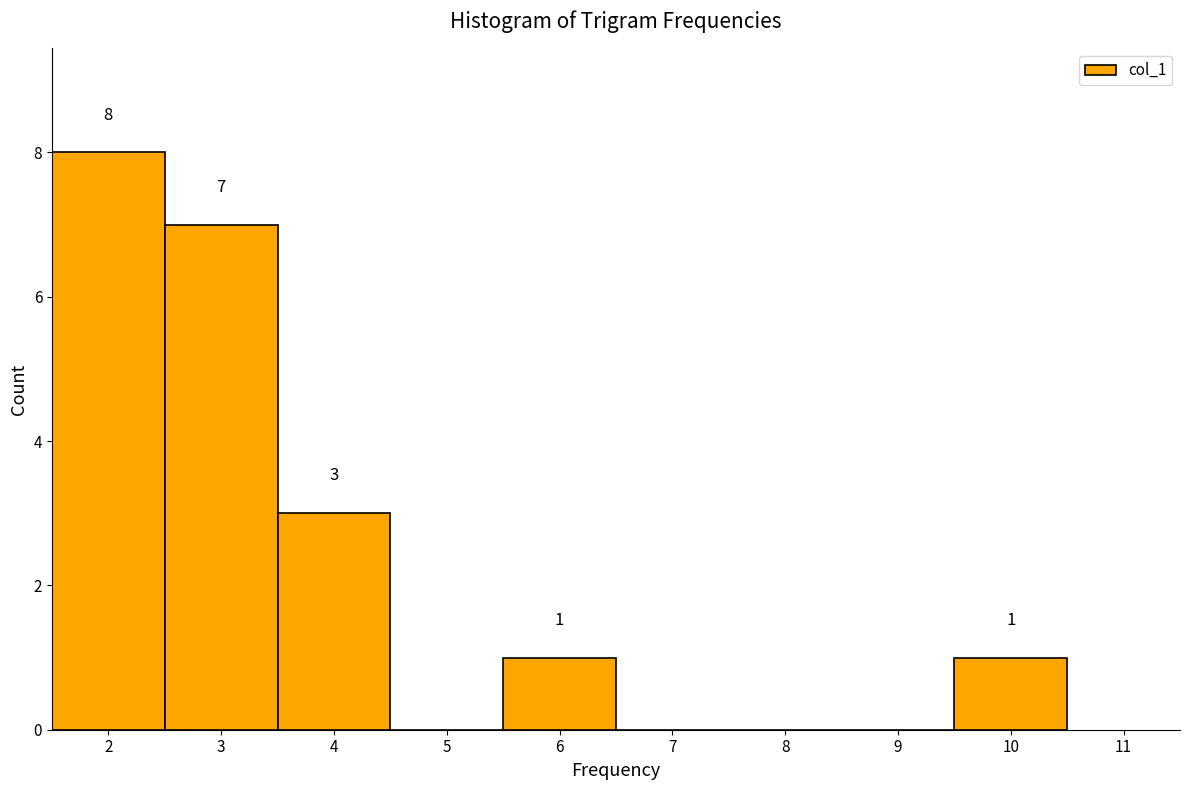

Which range on the x-axis has the tallest bar?

1.5 to 2.5